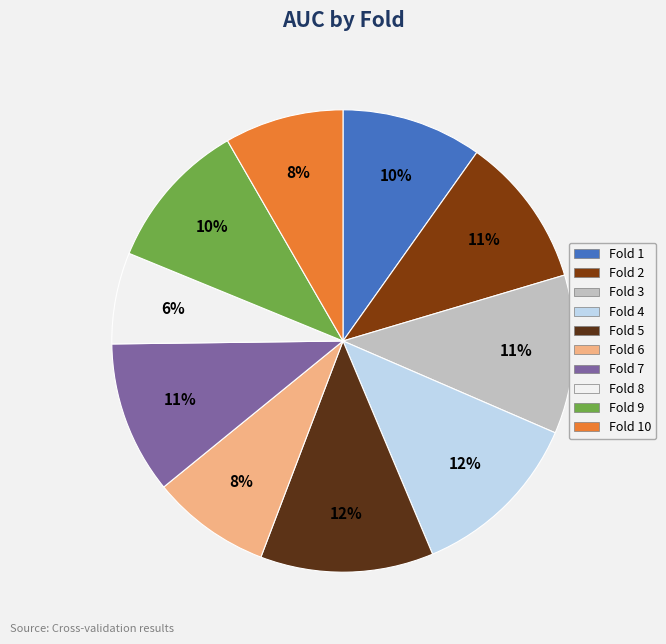

Is there a majority slice in this chart?

No